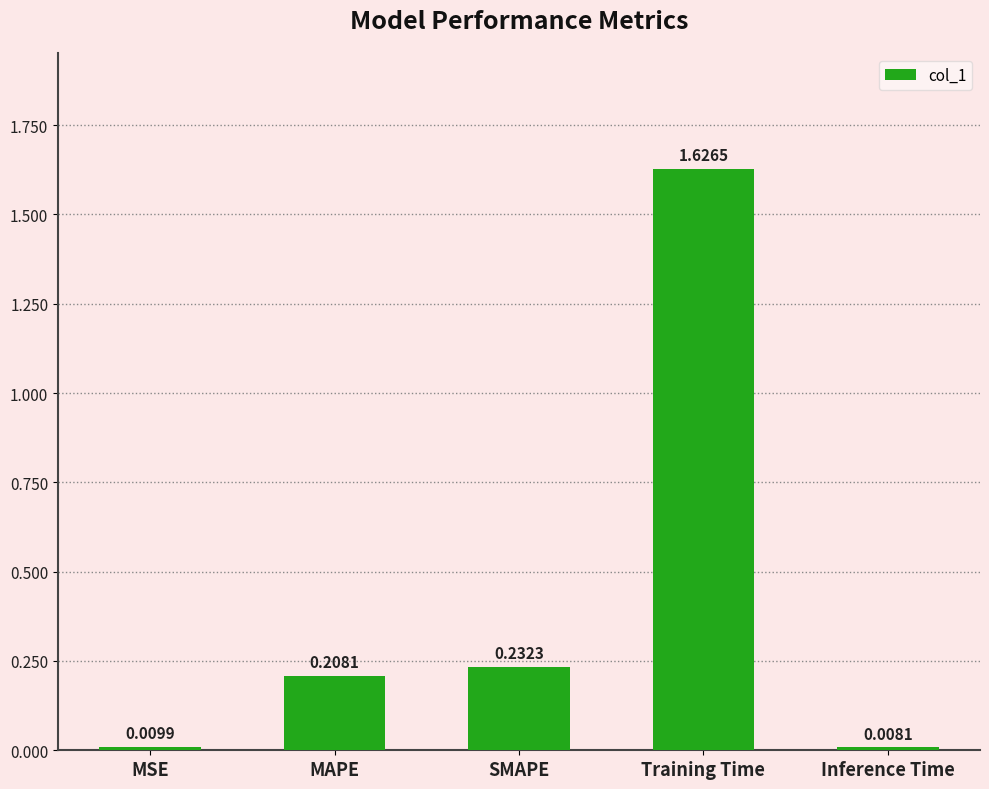

What is the average value?

0.4